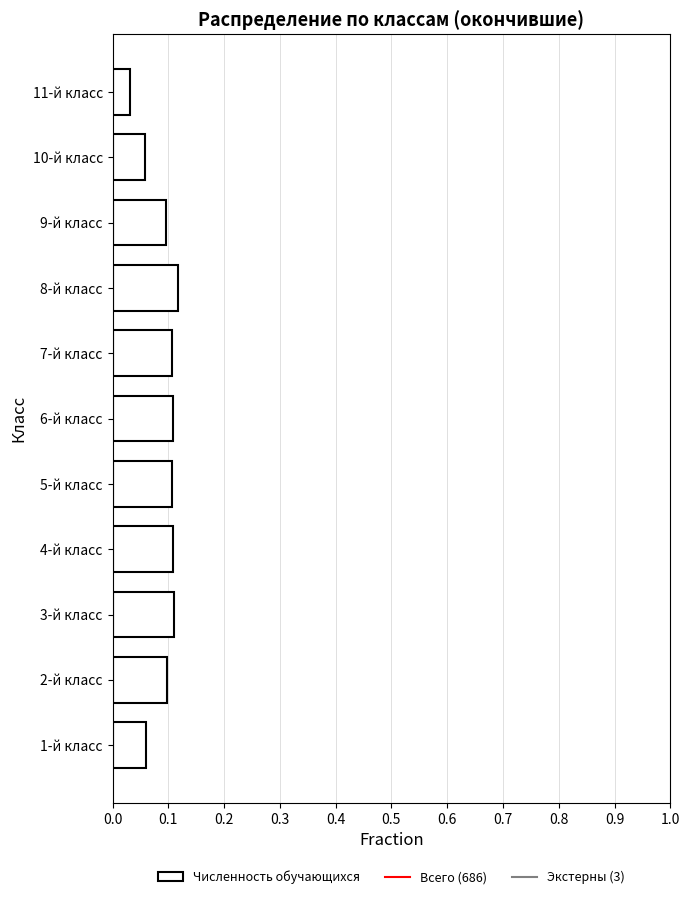

Is it true that the value at 6-й класс is 0.0?

False